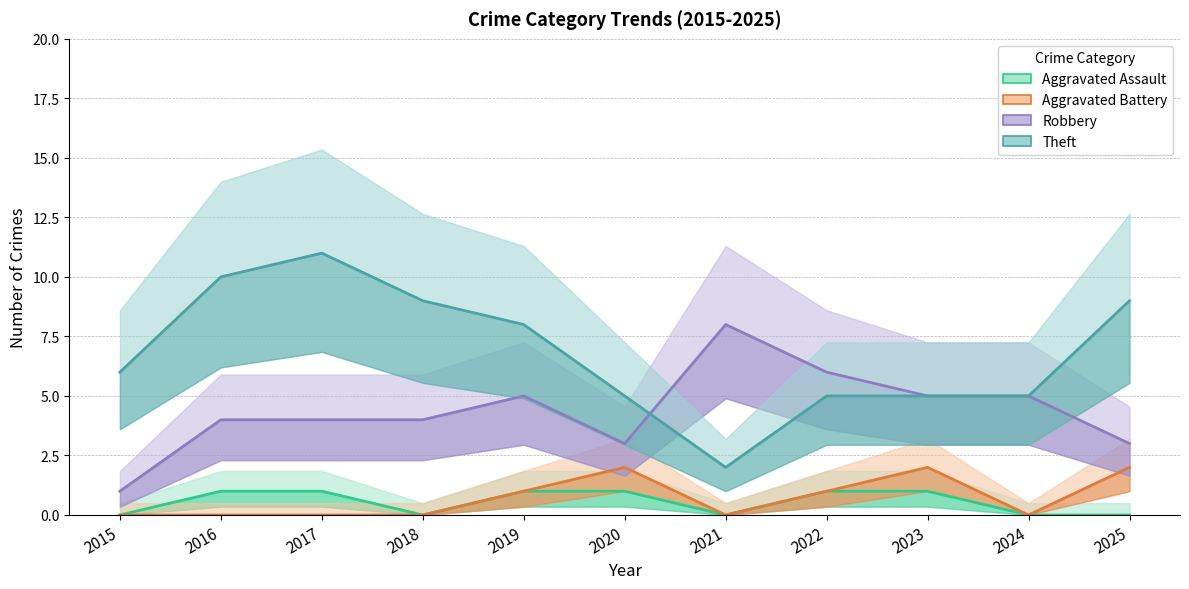

True or false: Aggravated Battery and Aggravated Assault cross at least once.

False